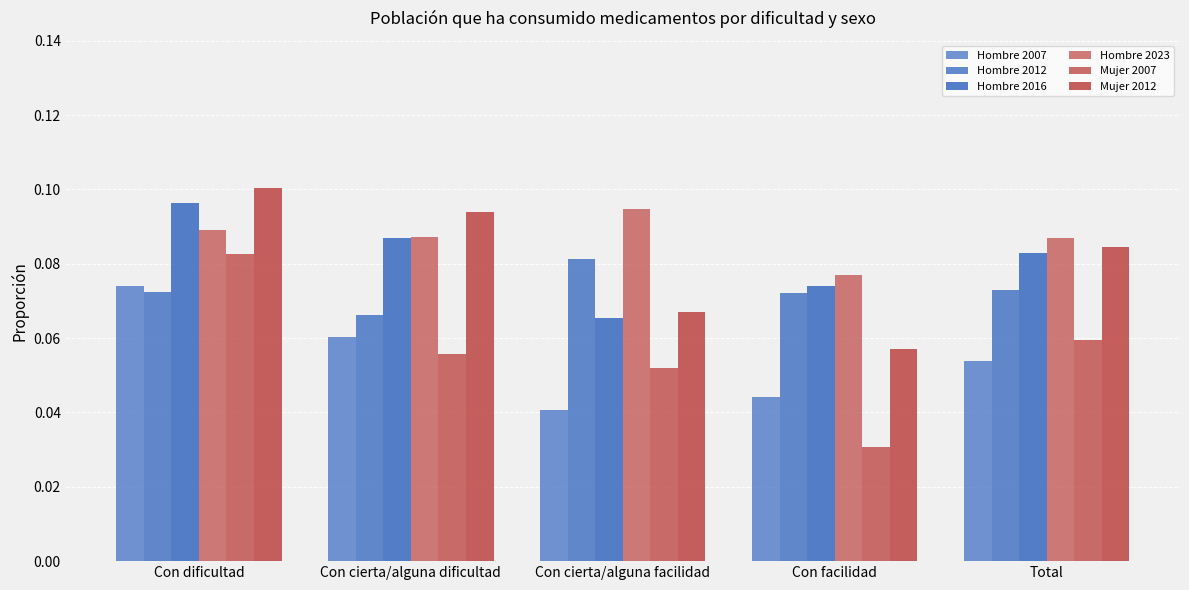

The value of Hombre 2023 at Con cierta/alguna dificultad is 0.1. True or false?

False